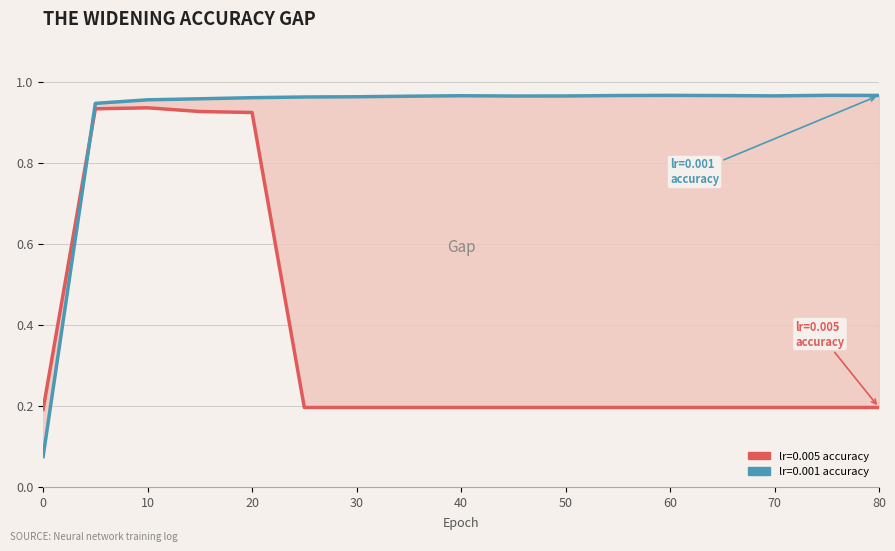

What is the average value?

0.4